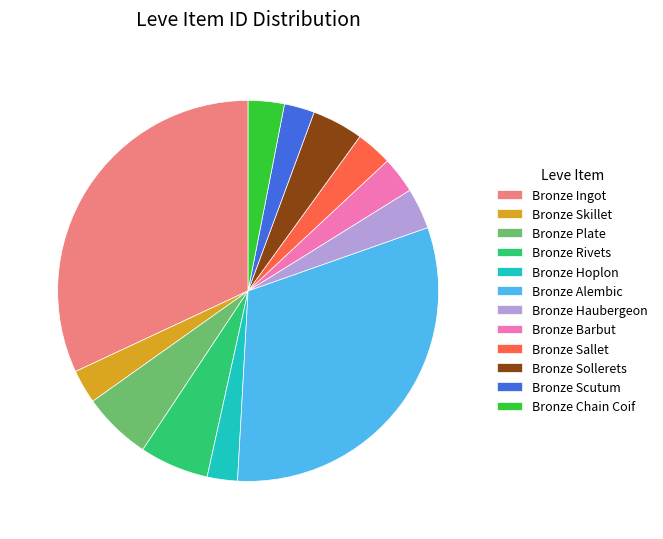

Count the number of slices in the pie.

12